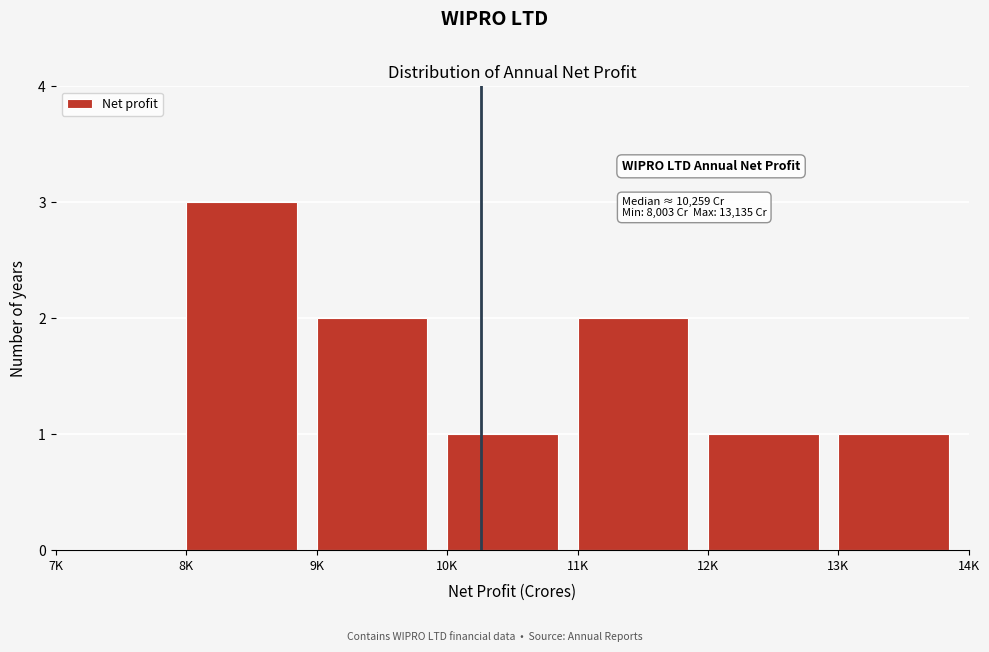

Reading left to right, transcribe all the data shown in this chart.

7K=0	8K=3	9K=2	10K=1	11K=2	12K=1	13K=1